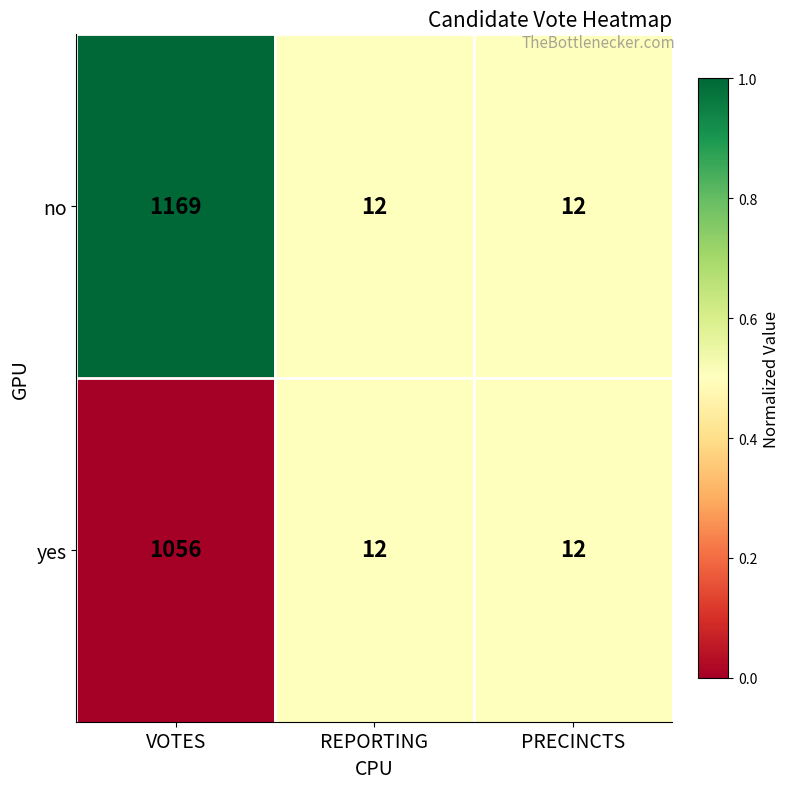

The value of no at PRECINCTS is 16. True or false?

False